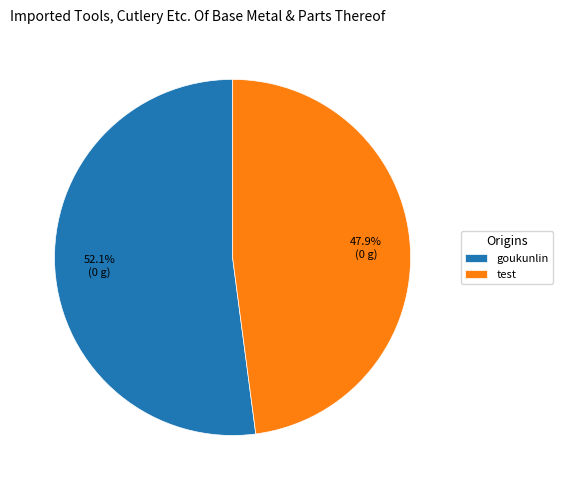

What portion of the pie excludes test?

52.1%